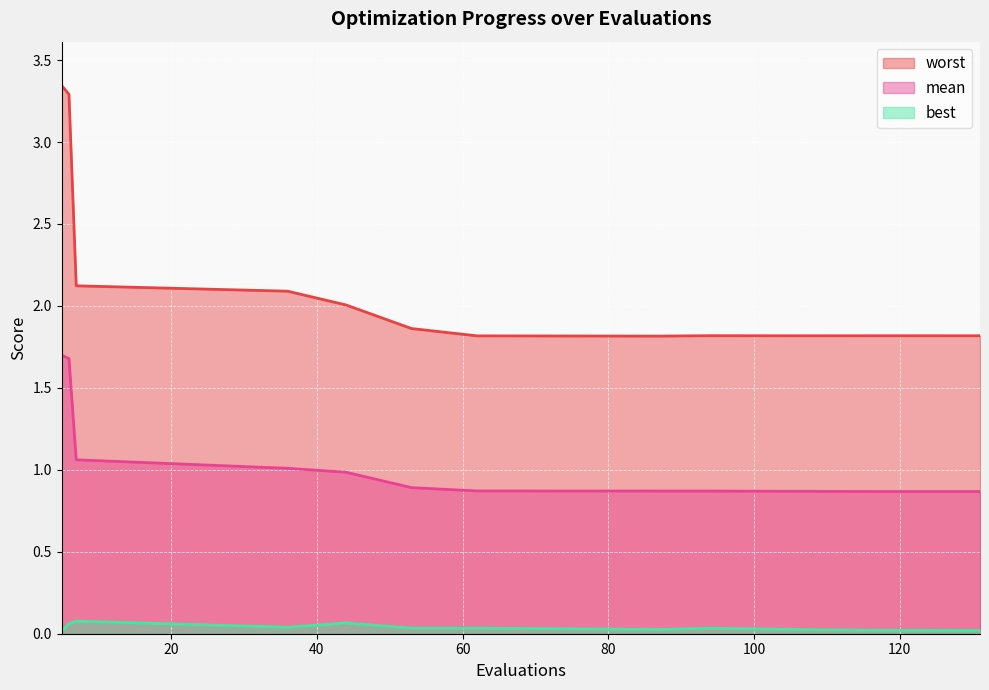

How many best values are between 0 and 1?

12